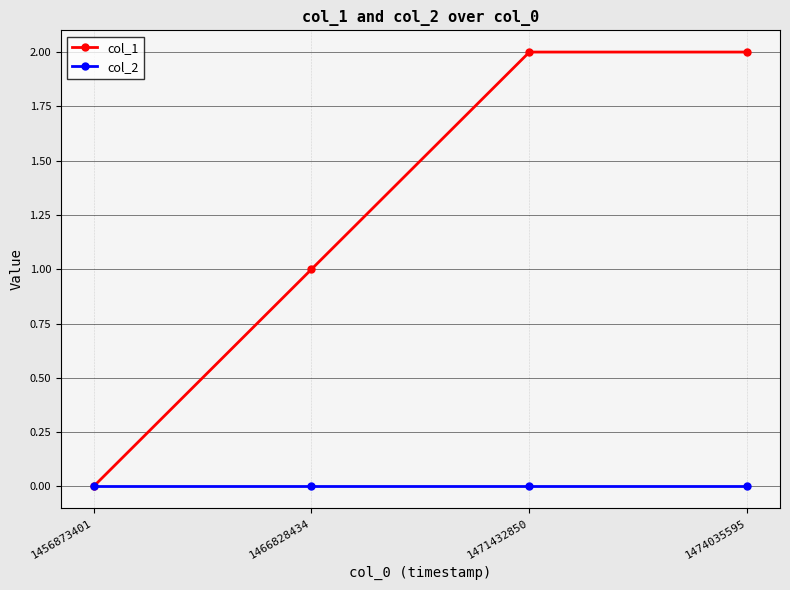

Which series has the widest spread of values?

col_1